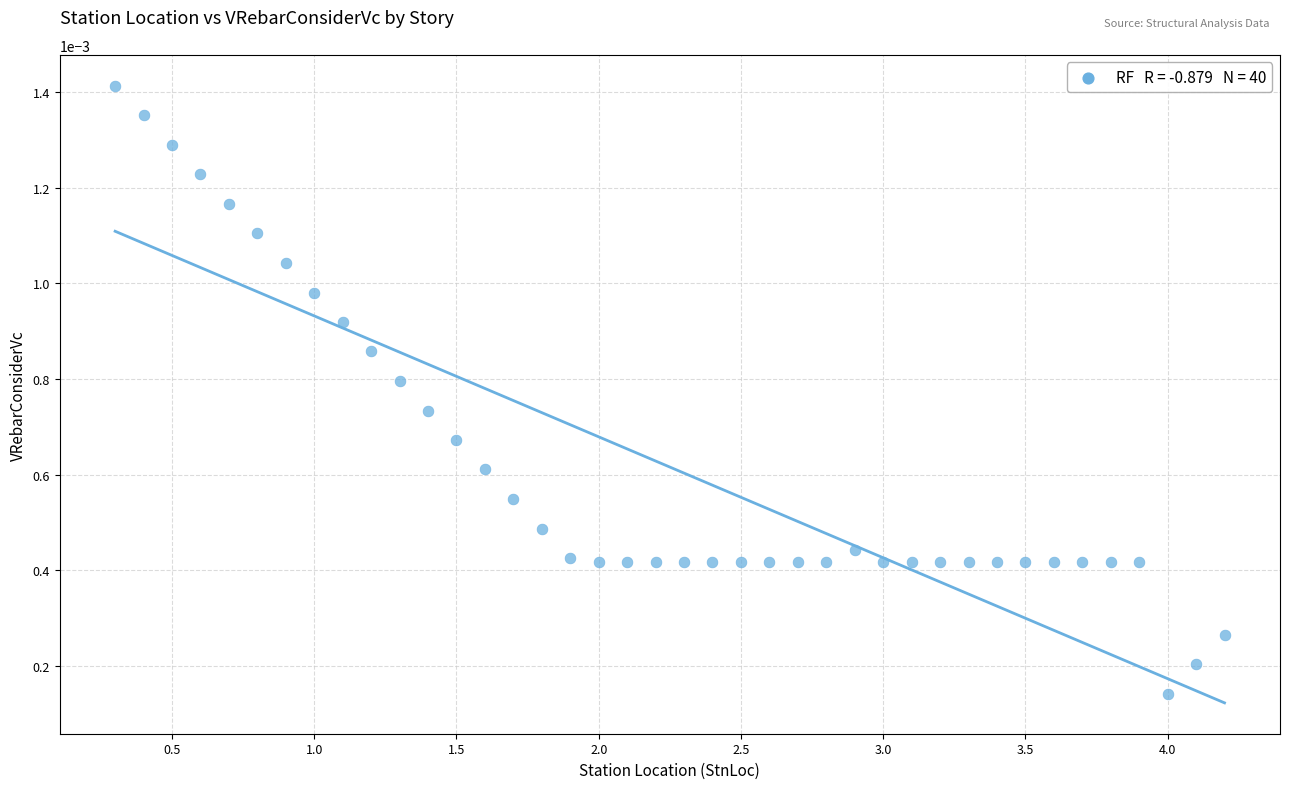

What is the range of X values (max minus min)?

3.9